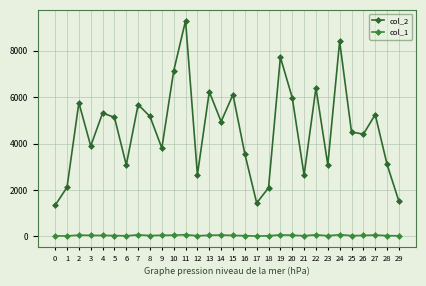

How many lines are shown in the chart?

2